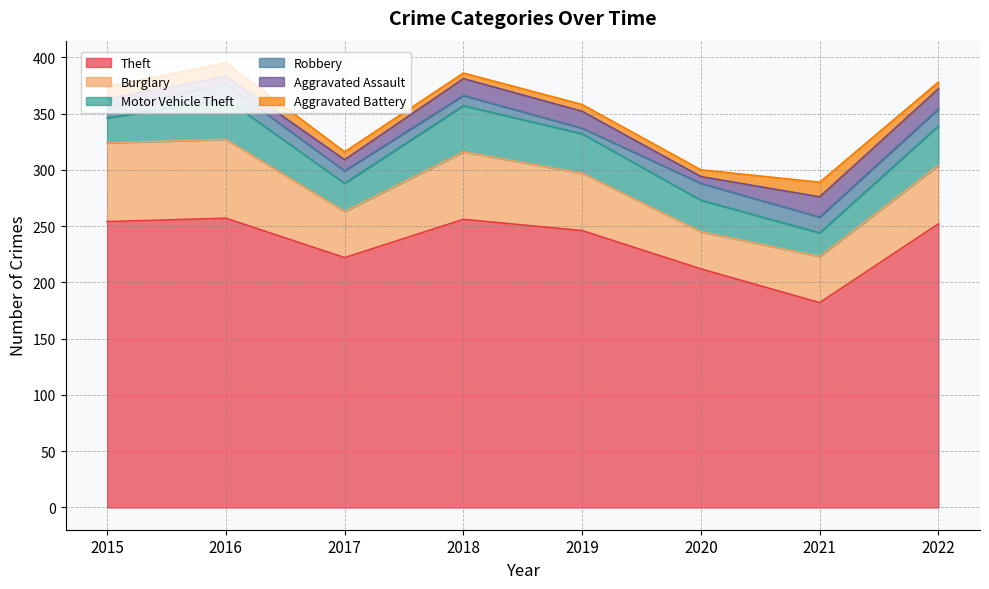

Rank the series by their maximum value, from lowest to highest.

Aggravated Battery, Robbery, Aggravated Assault, Motor Vehicle Theft, Burglary, Theft